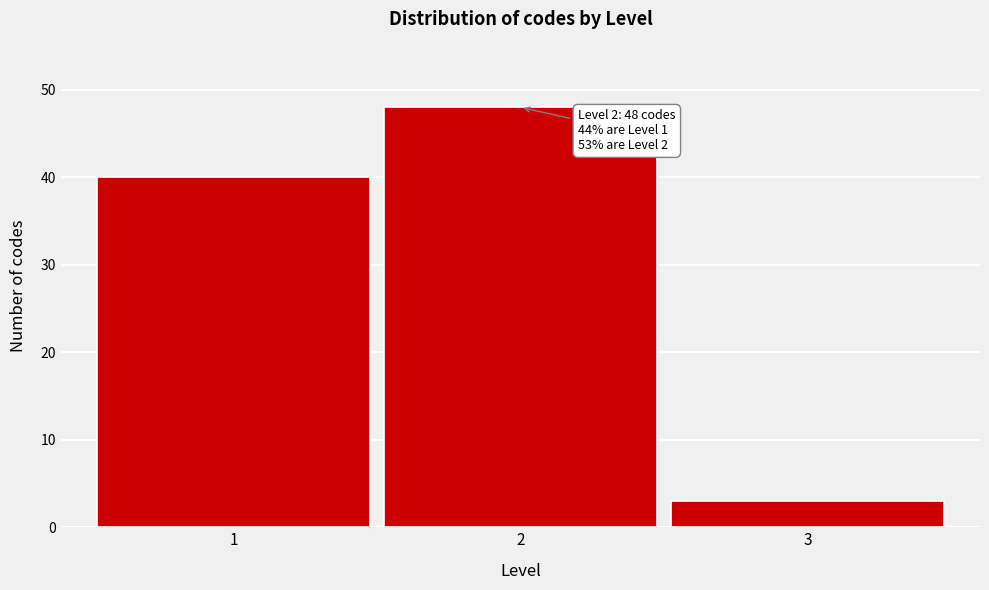

Reading right to left, what are all the values shown in this chart?

3	48	40